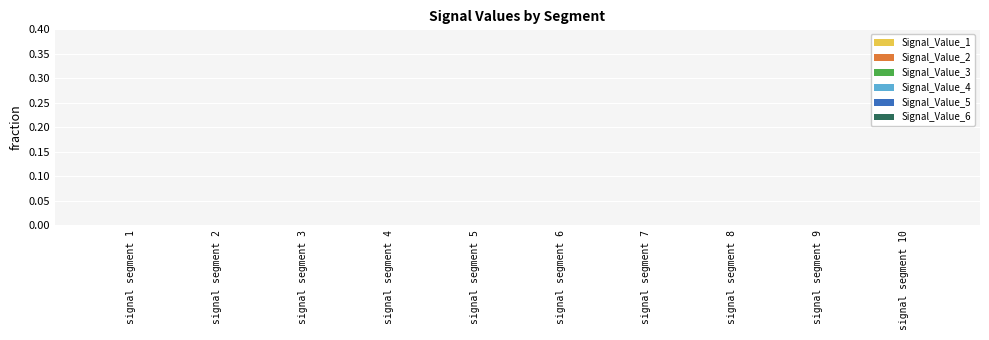

How many categories are shown in the chart?

10